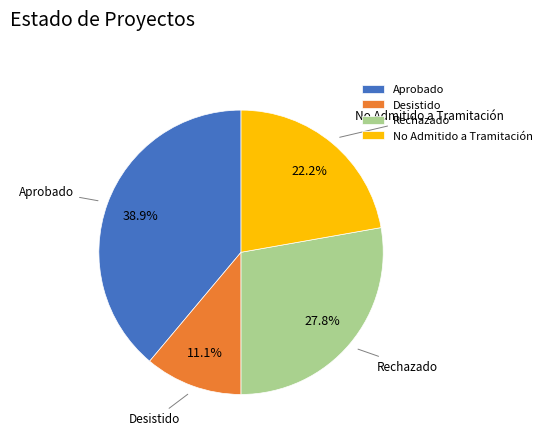

Between Rechazado and Desistido, which is larger?

Rechazado